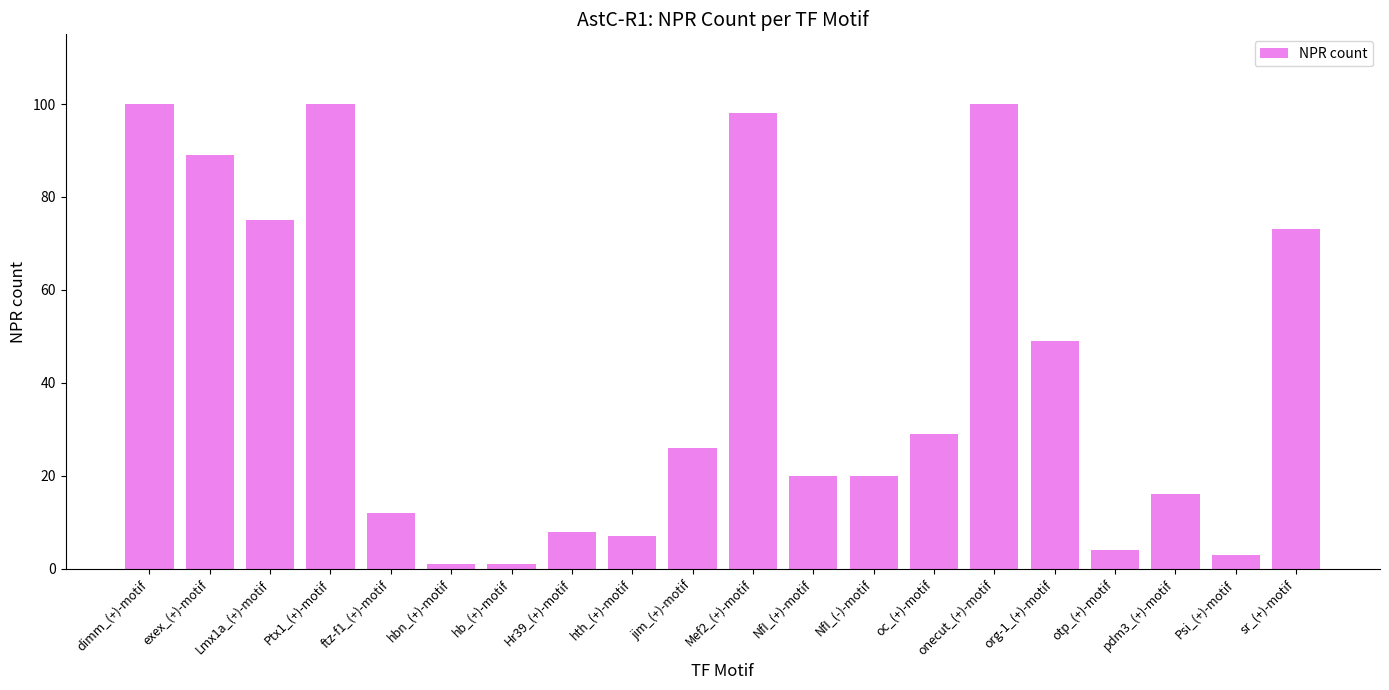

The chart shows a value of 7 at ftz-f1_(+)-motif. True or false?

False